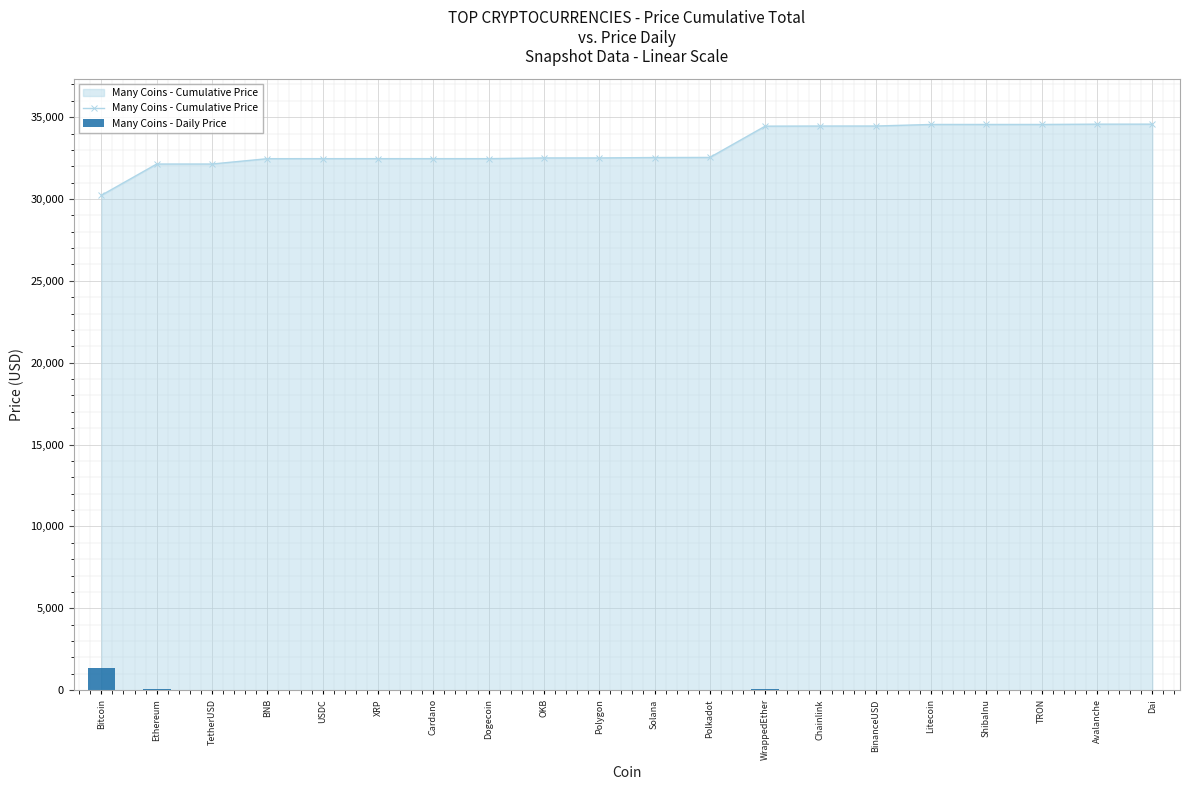

At which label does Many Coins - Cumulative Price first exceed 32532?

Solana